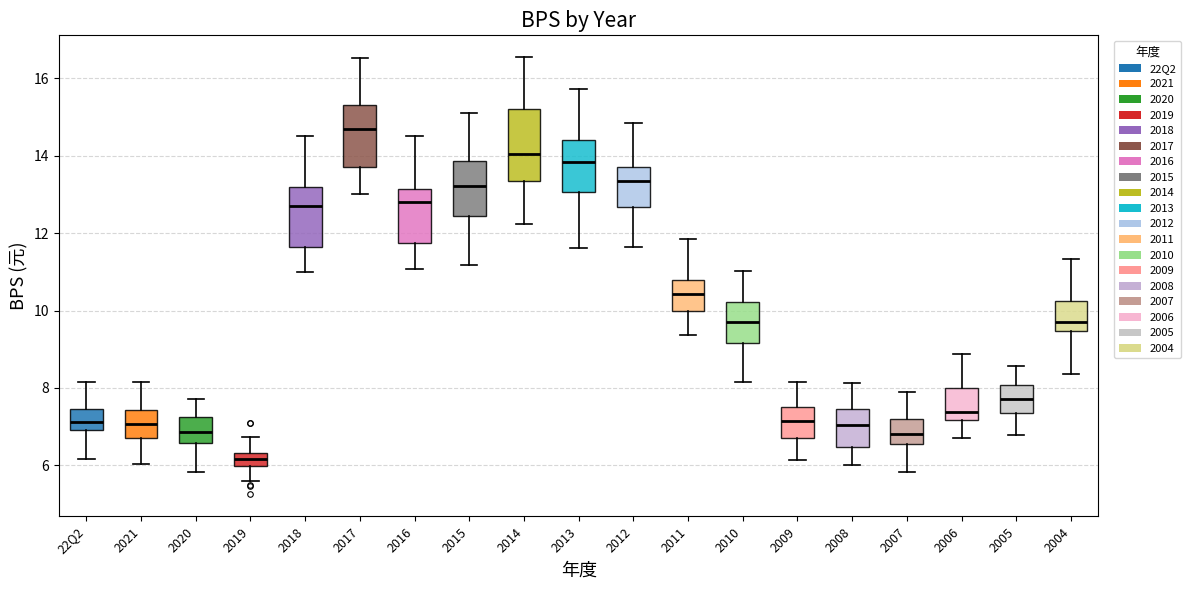

Comparing the boxes themselves (not the whiskers), which one is the tallest?

2014